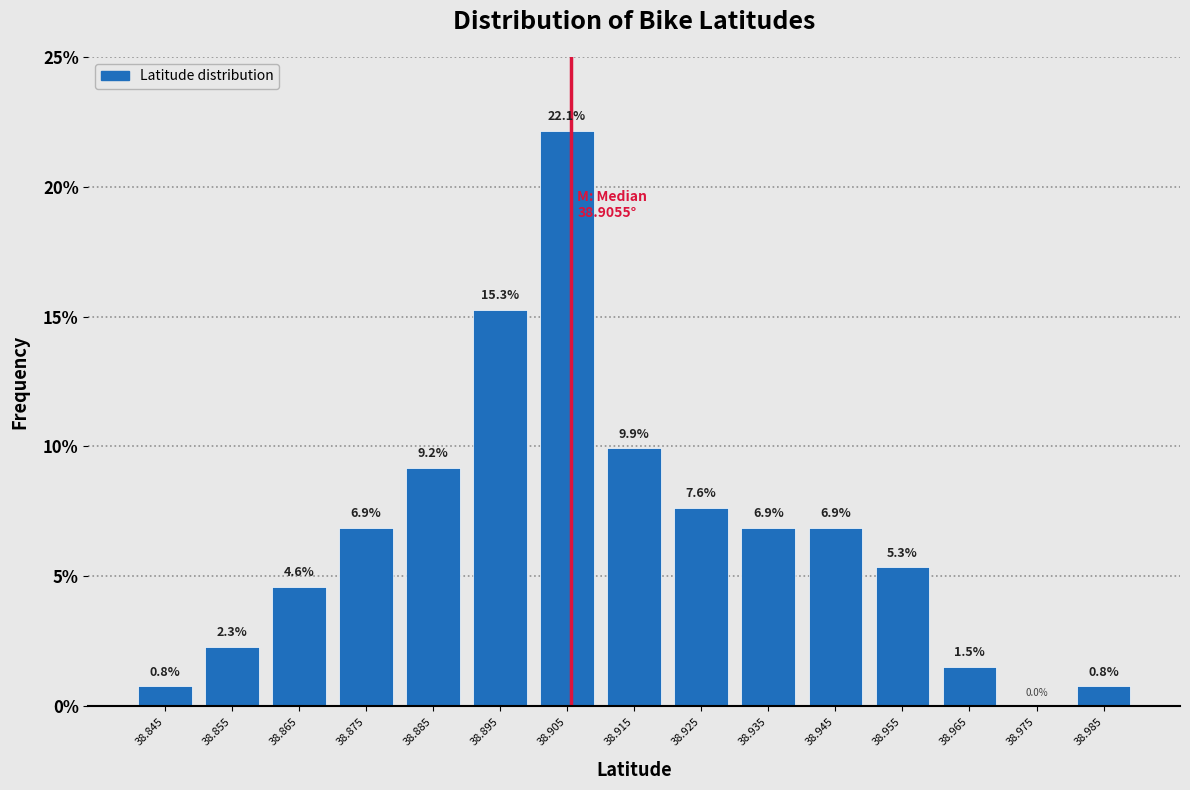

Over which range of the x-axis is the bar tallest?

38.90 to 38.91